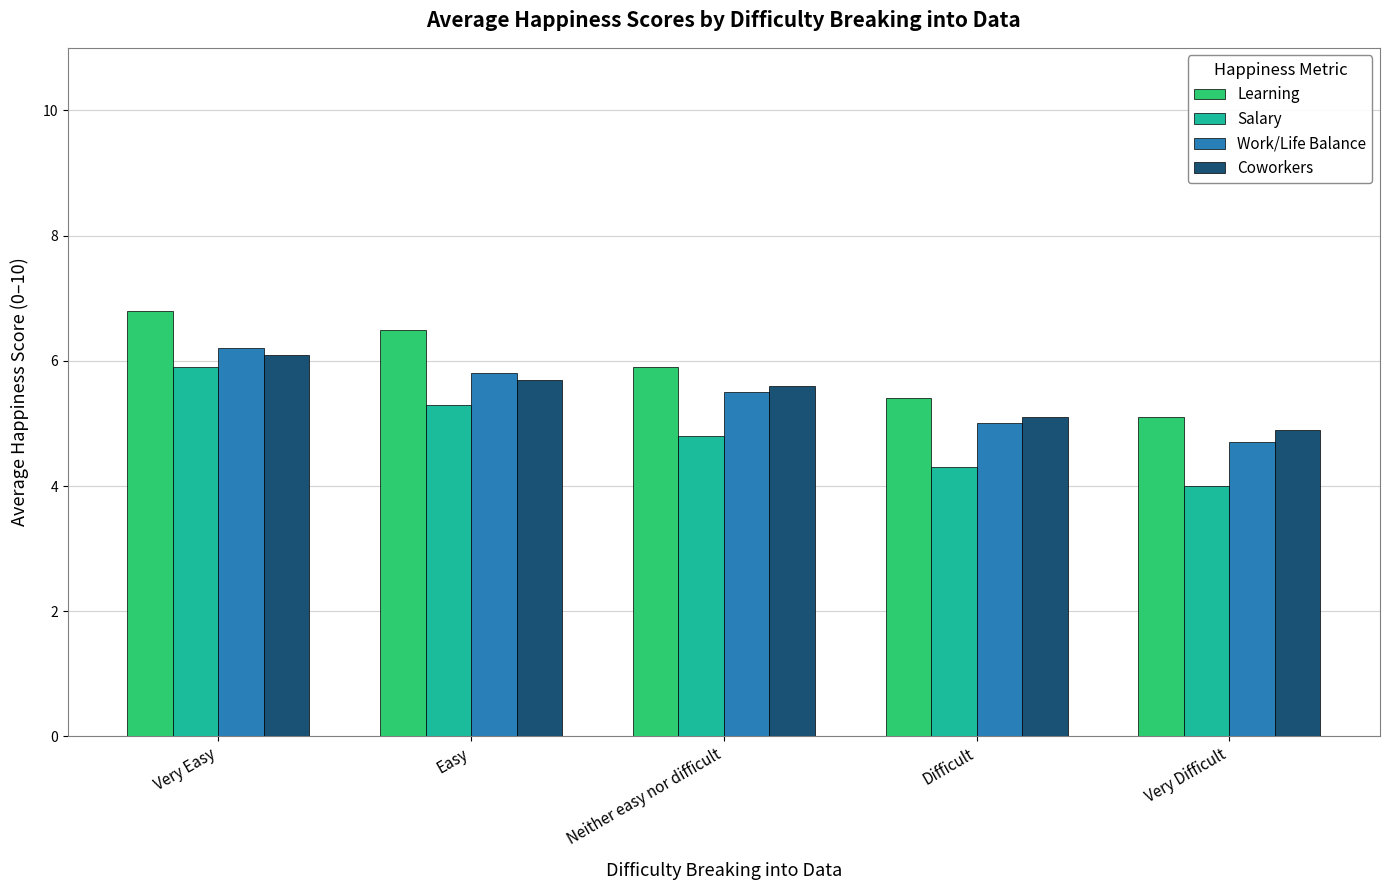

What are all the series names shown in the legend?

Learning, Salary, Work/Life Balance, Coworkers